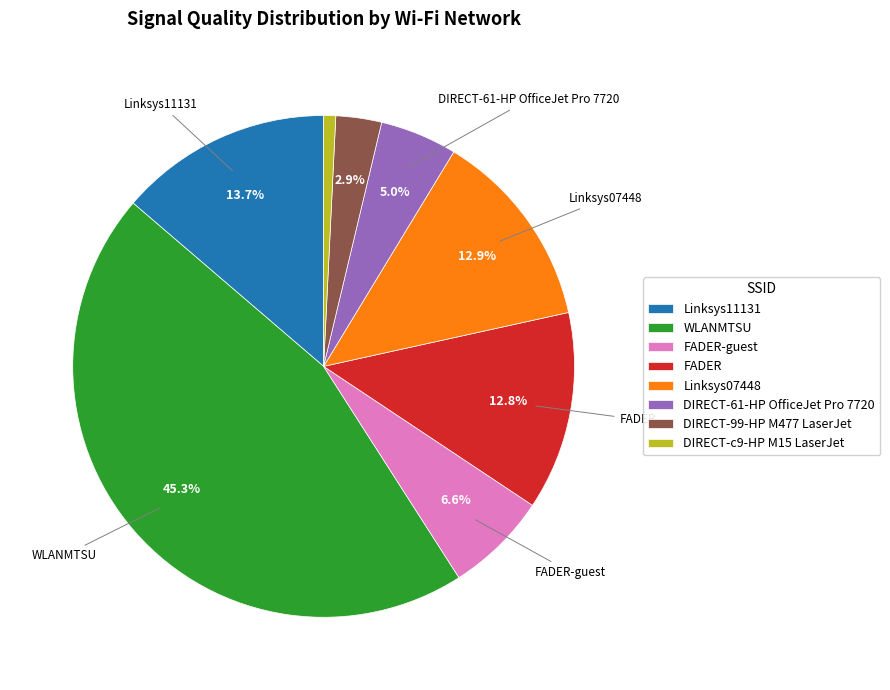

How many segments does this pie chart have?

8